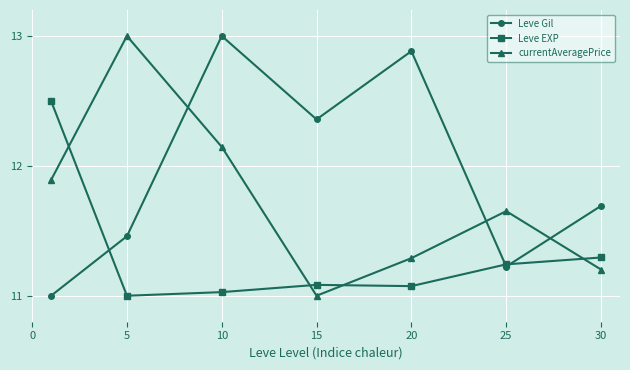

How many intersections are there between Leve Gil and currentAveragePrice?

3